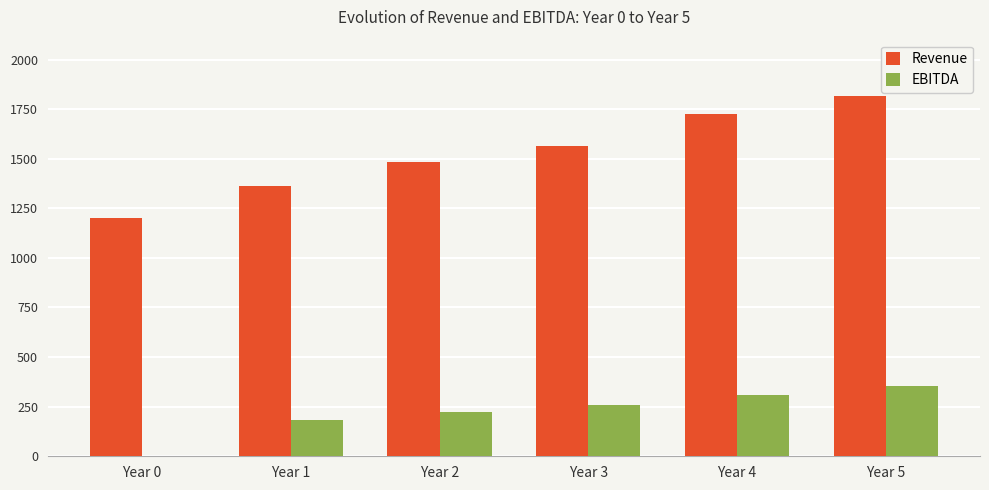

At which category is the sum across all series the highest?

Year 5